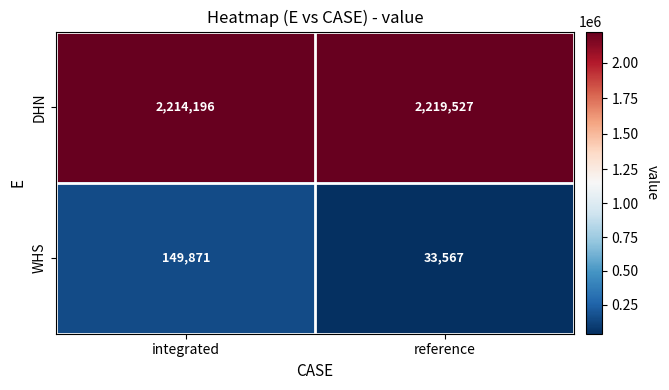

Is it true that WHS equals 149871 at integrated?

True